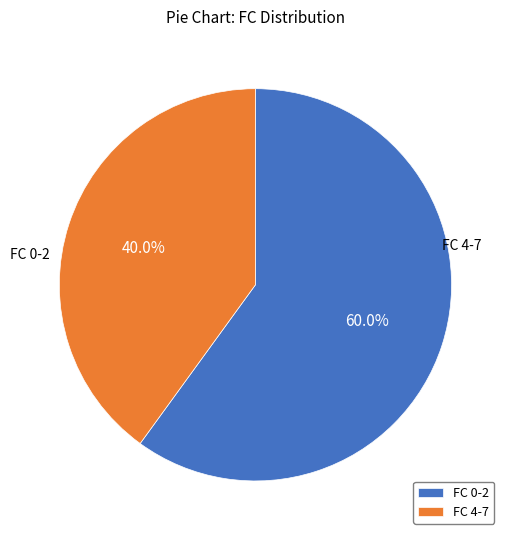

Is there any slice that represents more than half of the pie?

Yes